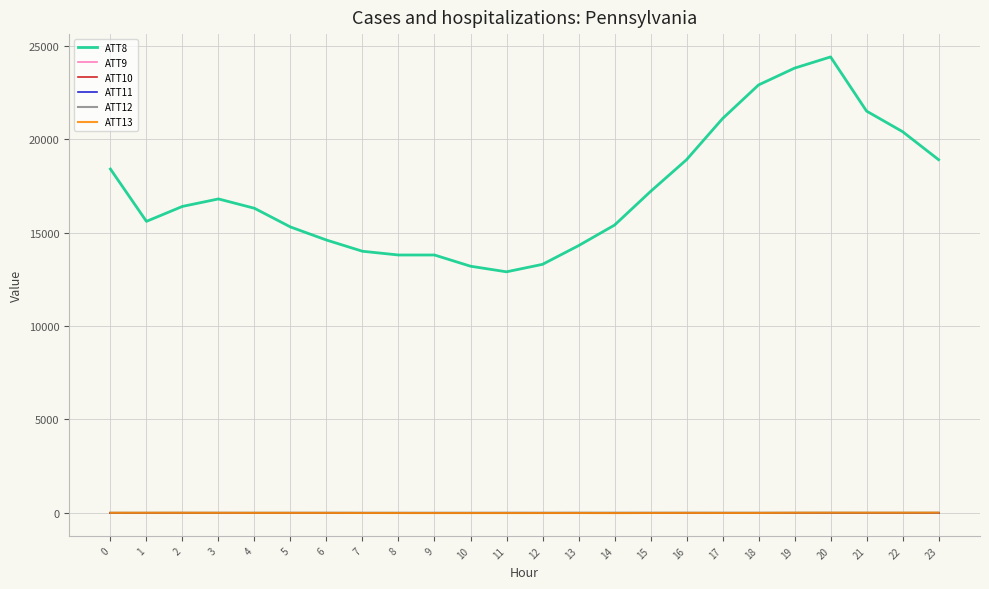

Does the chart display data point markers on the line(s)?

No